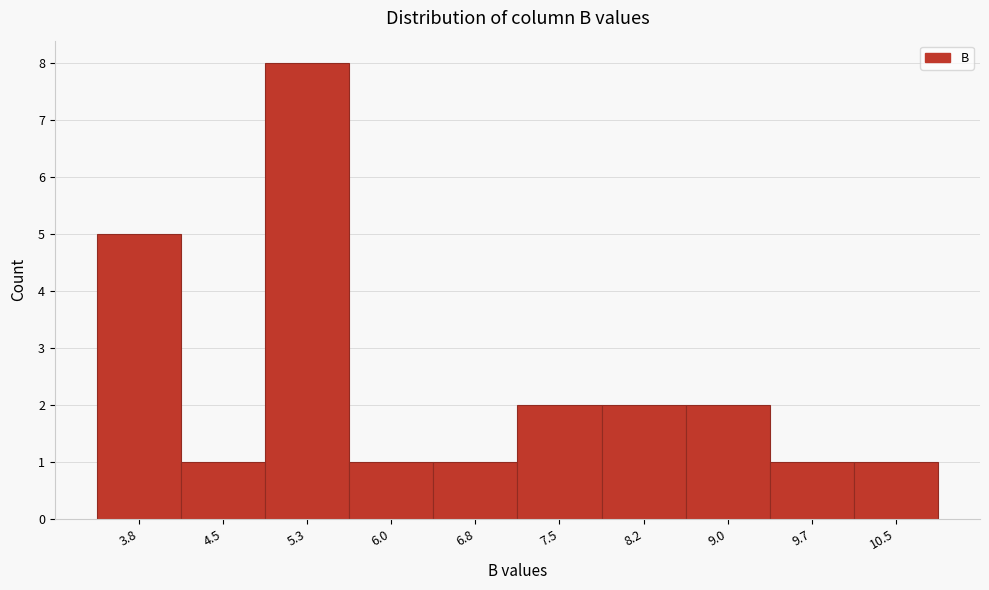

Reading right to left, what are all the values shown in this chart?

10.5=1	9.7=1	9.0=2	8.2=2	7.5=2	6.8=1	6.0=1	5.3=8	4.5=1	3.8=5